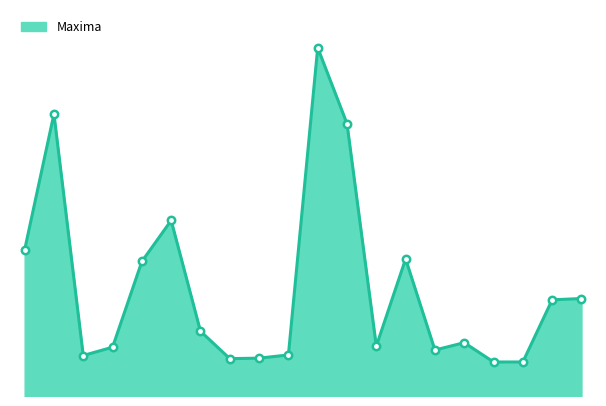

What is the ratio of the value at 06/2006 to the value at 01/2006?

0.6